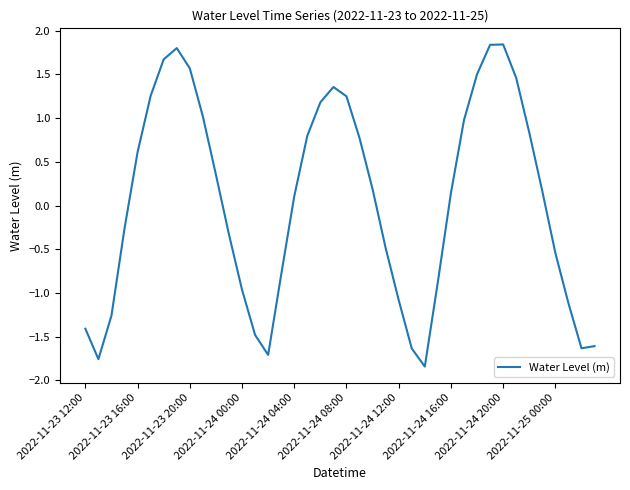

Does the chart have visible grid lines?

No